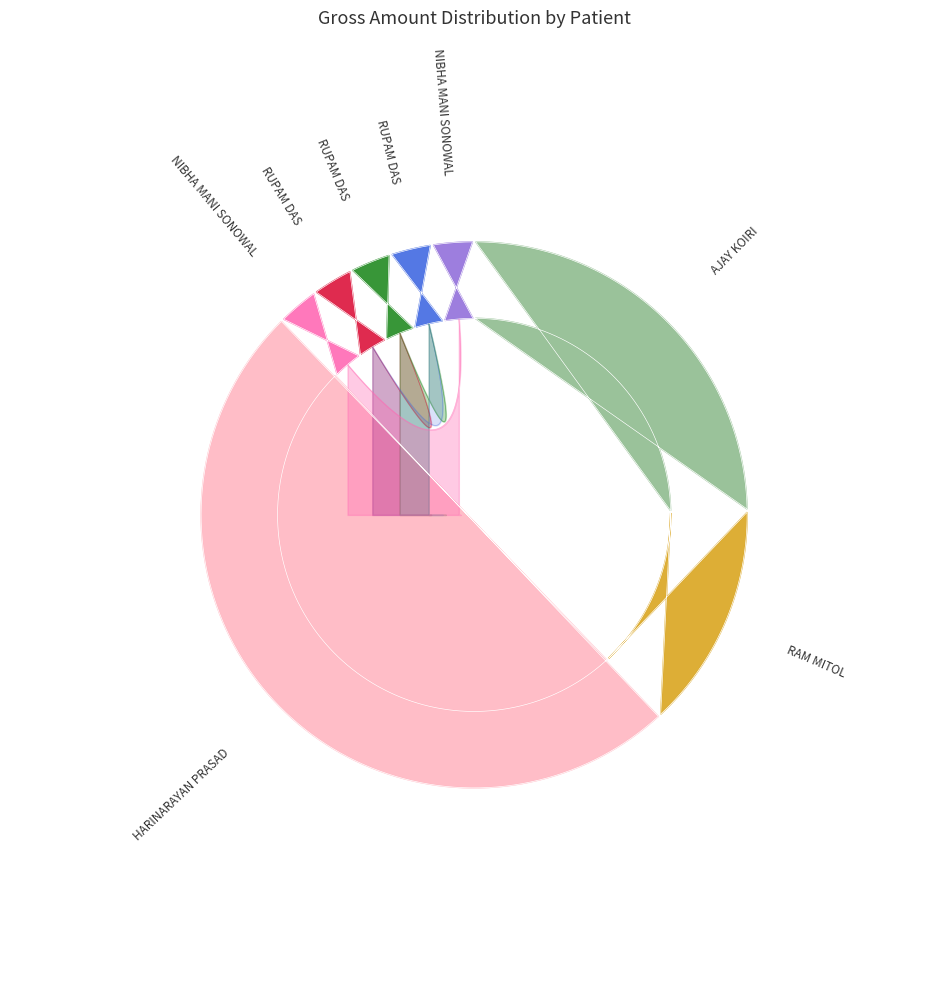

To the nearest percent, what is the difference between the 3-HARINARAYAN PRASAD and 1-AJAY KOIRI slice percentages?

25%